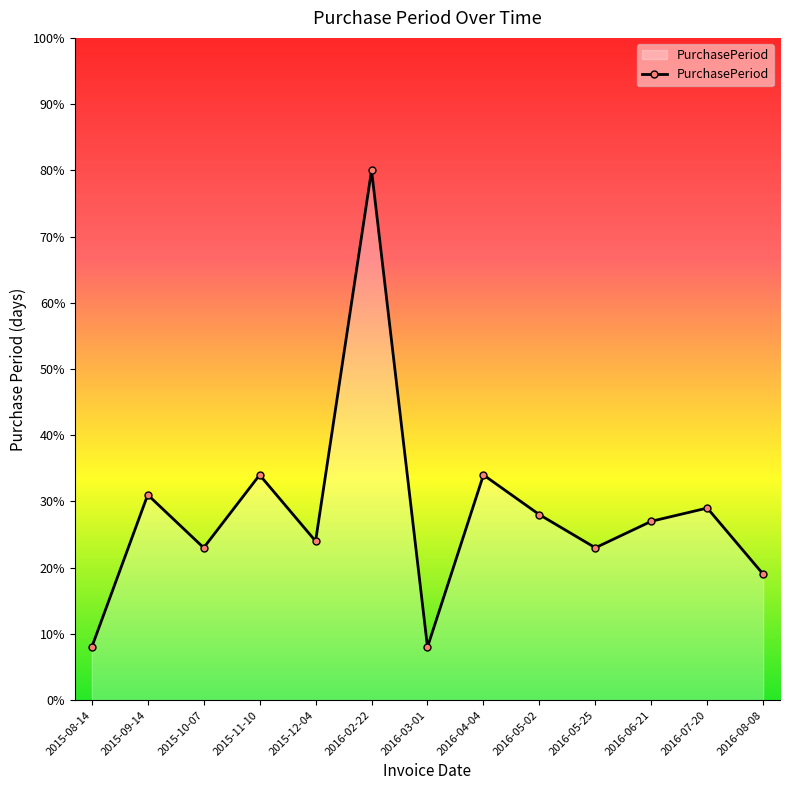

Reading left to right, transcribe all the data shown in this chart.

8	31	23	34	24	80	8	34	28	23	27	29	19